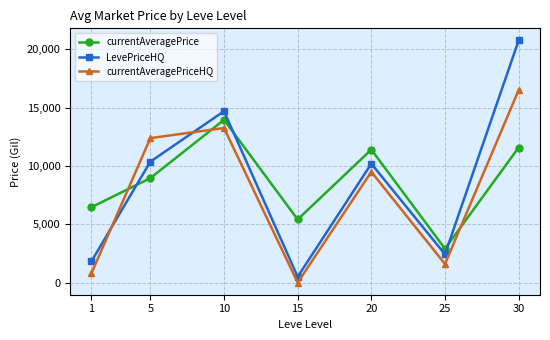

Which category has the lowest value in the LevePriceHQ series?

15